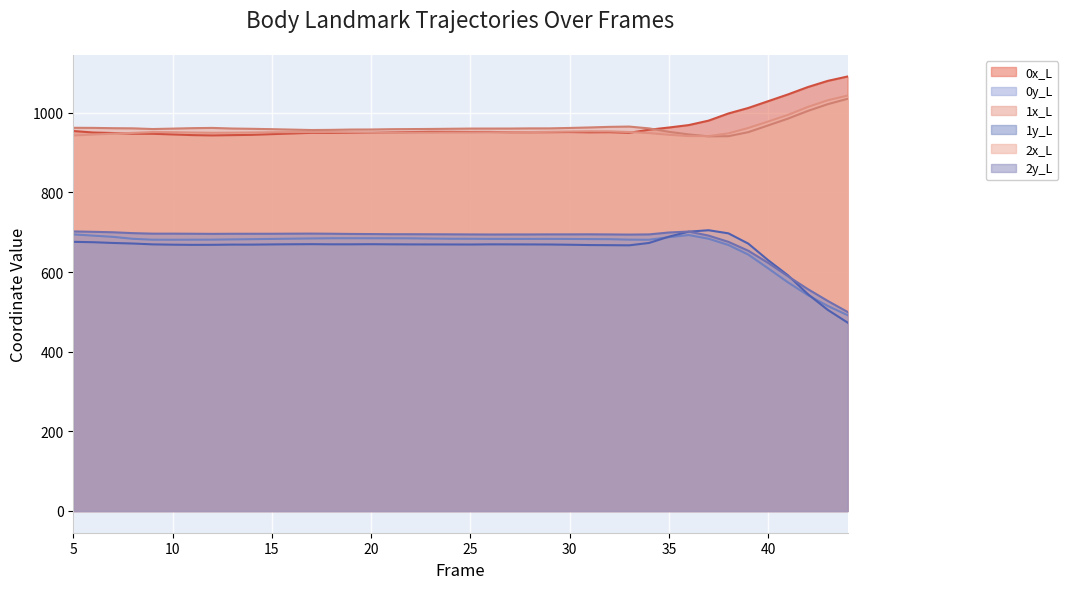

Which series has the largest range (max minus min)?

1y_L